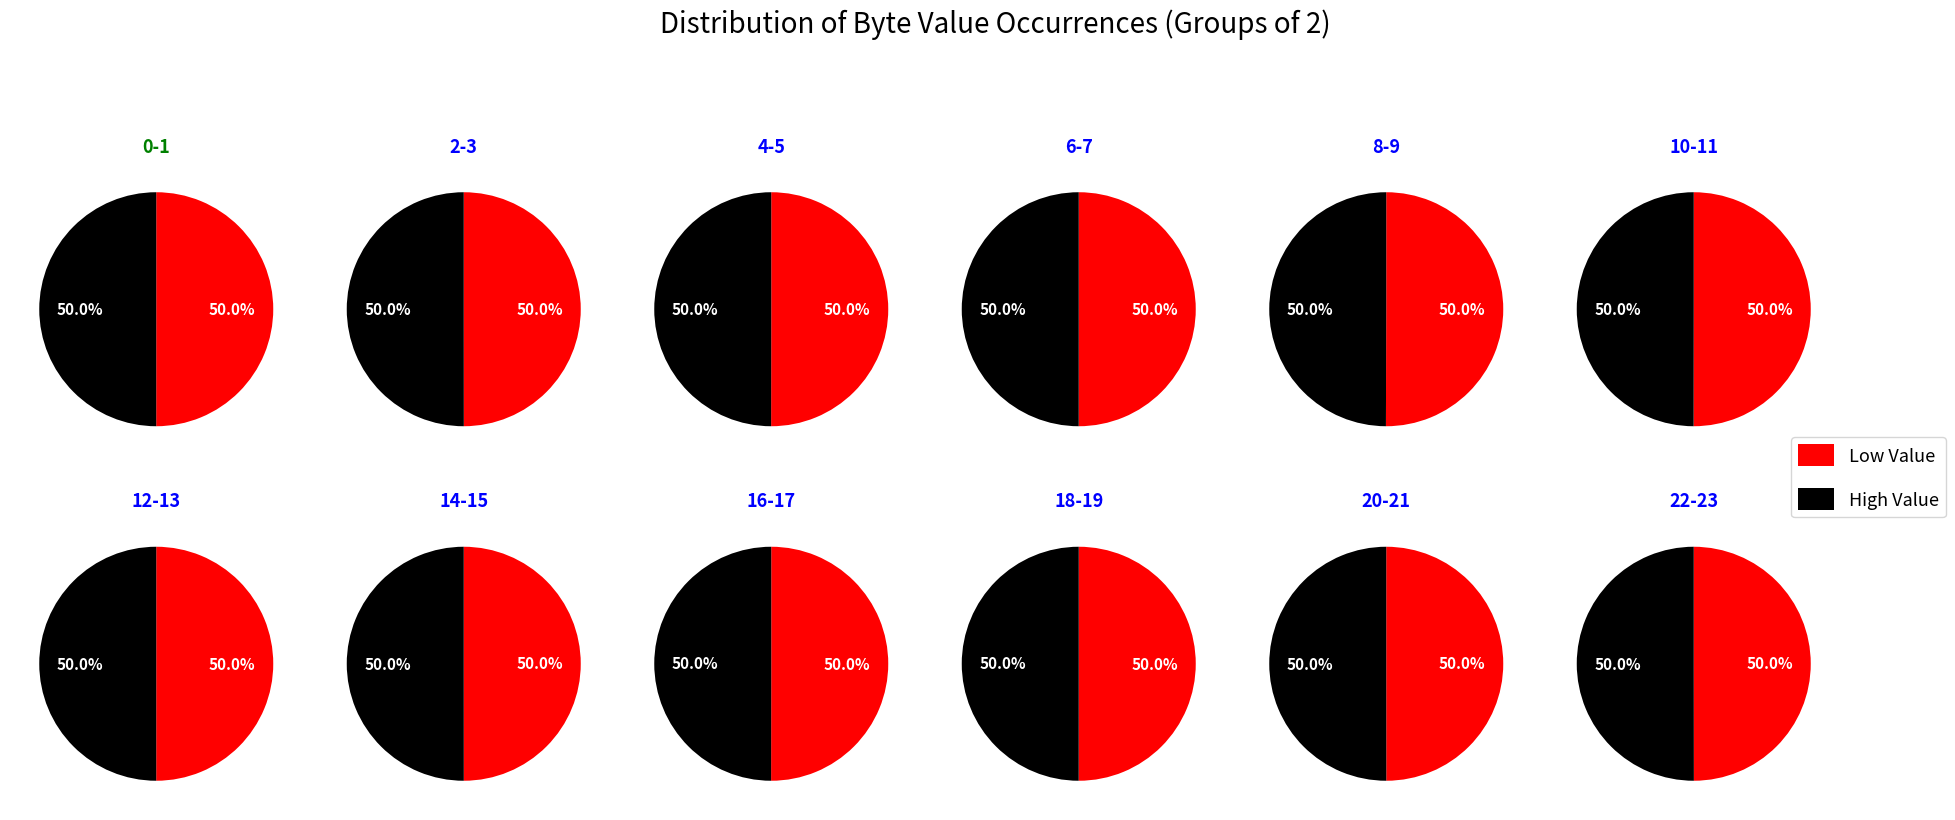

Does 10 represent more than half of the total?

No